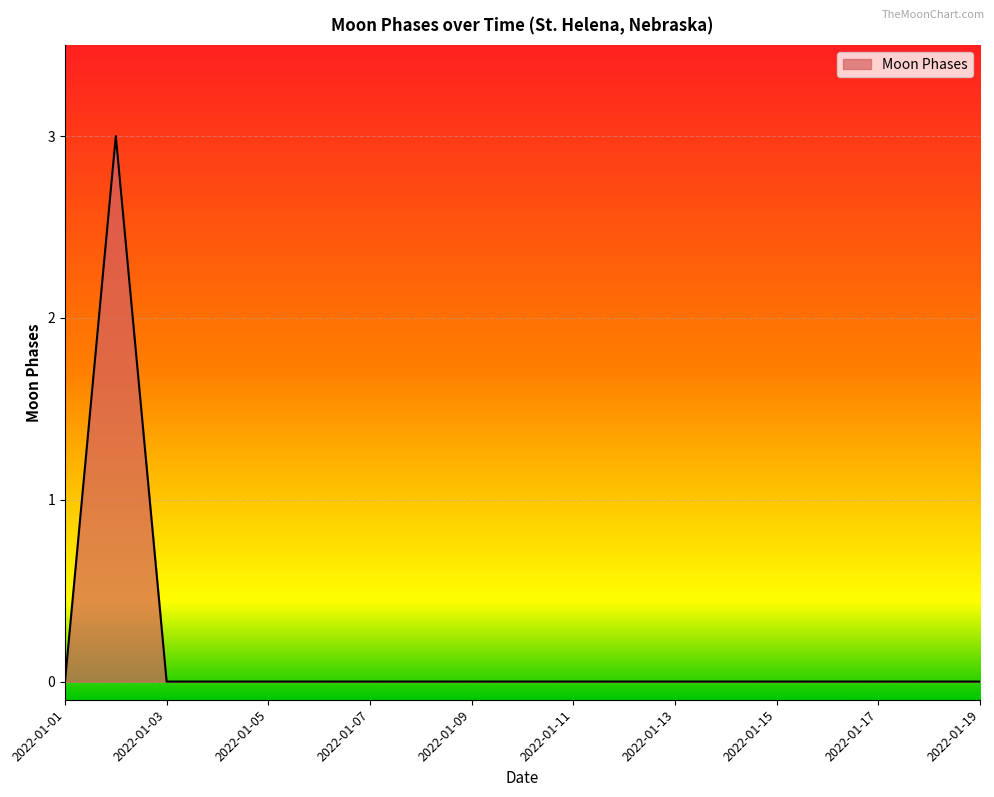

What is the difference between the maximum and minimum values?

3